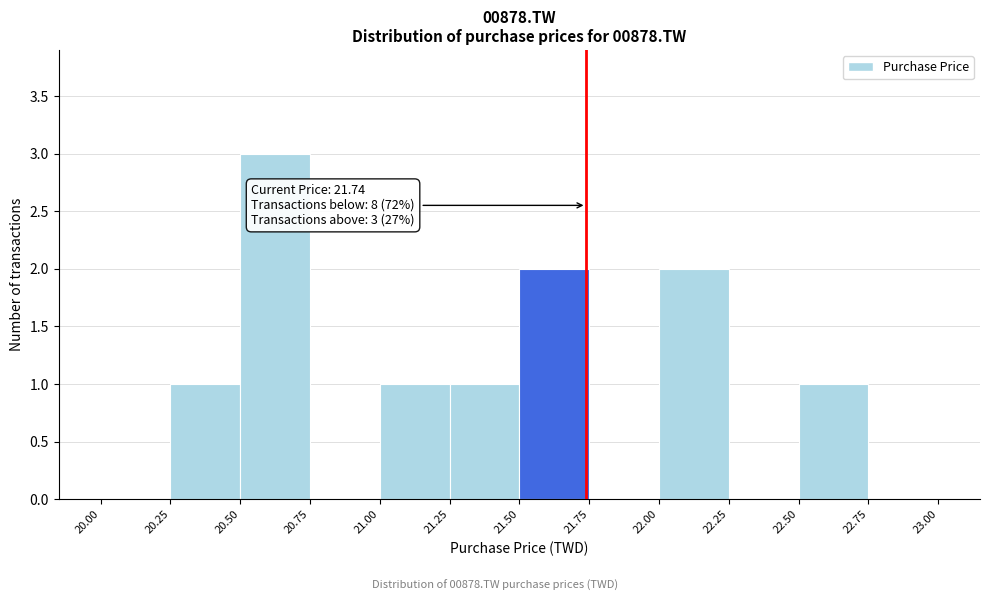

Over which range of the x-axis is the bar tallest?

20.50 to 20.75